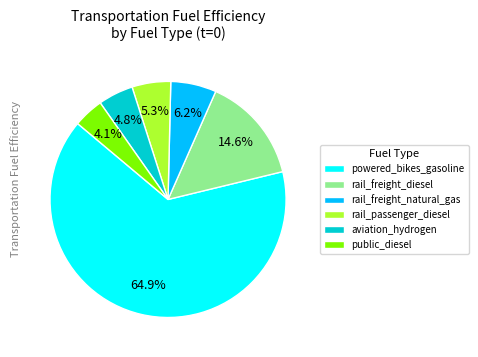

True or false: rail_freight_diesel accounts for 6% of the total.

False